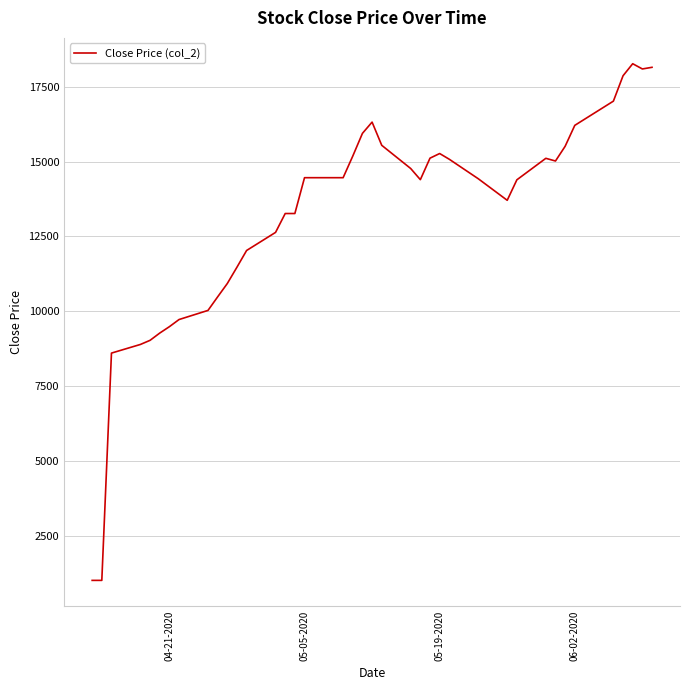

What is the maximum value shown in the chart?

18276